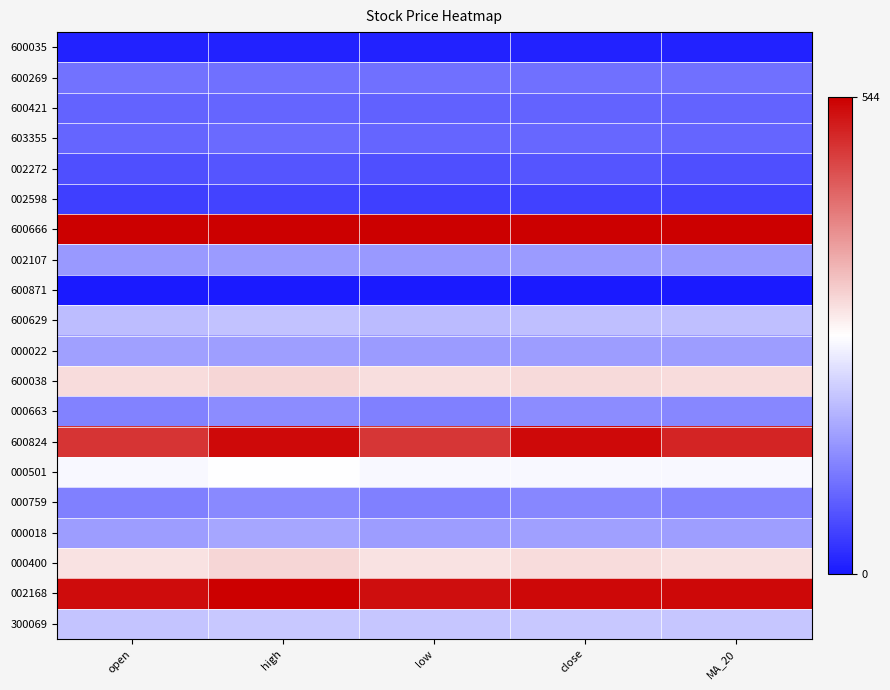

Reading left to right, extract all data points from this chart.

600035: open=11.1	high=12.1	low=11.1	close=11.6	MA_20=11.2
600269: open=104.2	high=103.8	low=104.0	close=103.5	MA_20=103.9
600421: open=87.6	high=89.6	low=86.7	close=88.7	MA_20=88.0
603355: open=89.8	high=95.8	low=89.9	close=91.6	MA_20=89.7
002272: open=64.5	high=71.3	low=63.9	close=71.7	MA_20=64.0
002598: open=45.2	high=50.1	low=45.3	close=47.6	MA_20=46.9
600666: open=544.0	high=543.7	low=544.0	close=544.0	MA_20=544.0
002107: open=152.8	high=154.5	low=152.1	close=153.8	MA_20=153.3
600871: open=0.0	high=0.0	low=0.0	close=0.0	MA_20=0.0
600629: open=193.6	high=201.8	low=192.7	close=197.4	MA_20=196.0
000022: open=159.8	high=159.1	low=153.7	close=155.8	MA_20=156.7
600038: open=308.5	high=315.7	low=307.9	close=311.3	MA_20=309.6
000663: open=124.4	high=136.3	low=123.1	close=136.8	MA_20=130.5
600824: open=487.8	high=531.3	low=484.8	close=532.9	MA_20=504.6
000501: open=264.5	high=271.9	low=264.2	close=264.3	MA_20=264.4
000759: open=122.8	high=133.7	low=122.7	close=130.5	MA_20=125.5
000018: open=156.4	high=166.0	low=156.5	close=160.0	MA_20=157.8
000400: open=303.0	high=315.6	low=302.0	close=309.2	MA_20=304.2
002168: open=530.9	high=544.0	low=528.1	close=535.3	MA_20=534.2
300069: open=204.0	high=208.0	low=204.1	close=206.8	MA_20=204.0